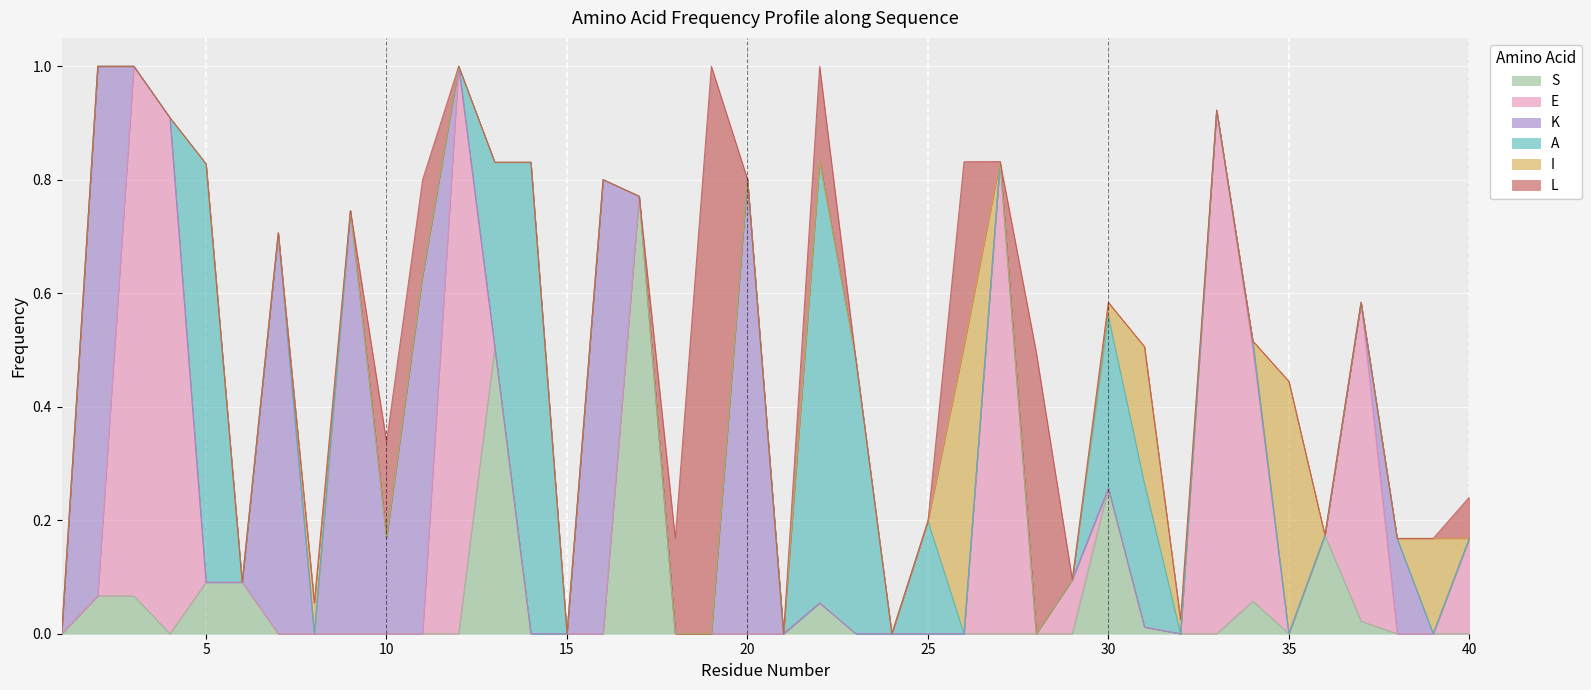

What is the value of the A point at the 22nd from the left?

0.8